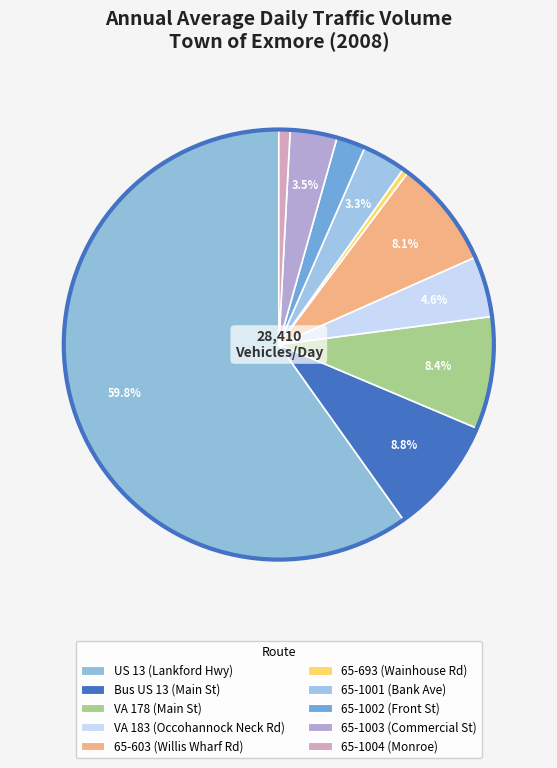

Which category has the biggest portion of the pie?

US 13 (Lankford Hwy)